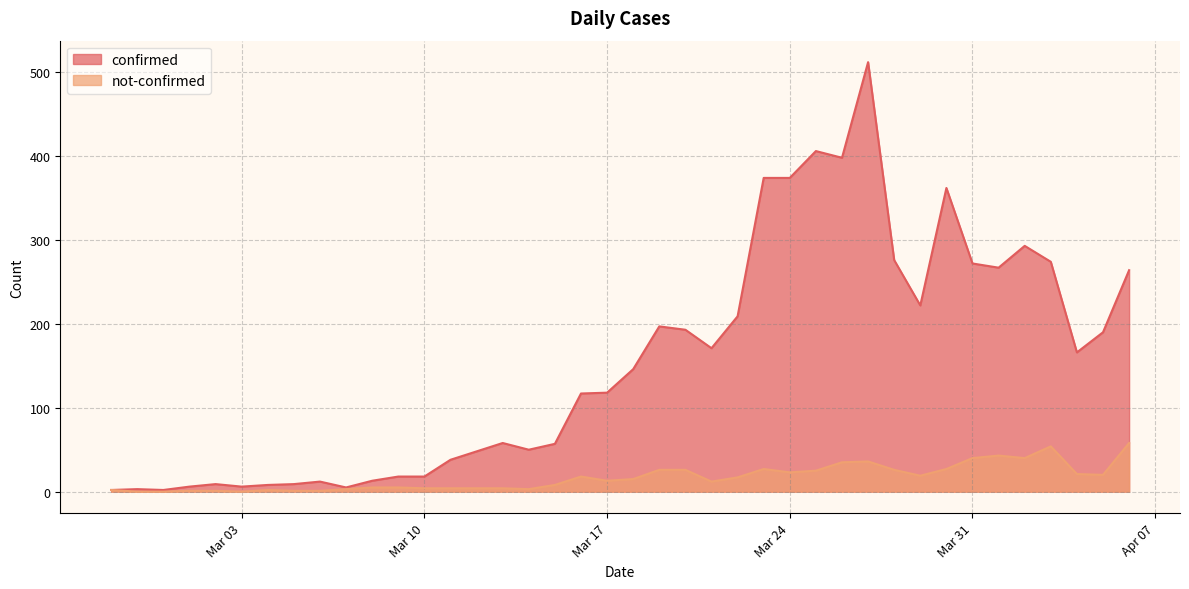

At 2020-03-30, list the series in order from largest to smallest.

confirmed, not-confirmed